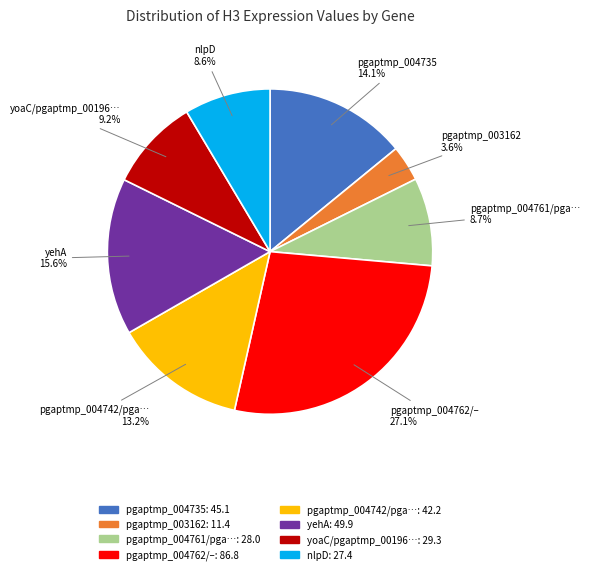

How many slices are in this pie chart?

8